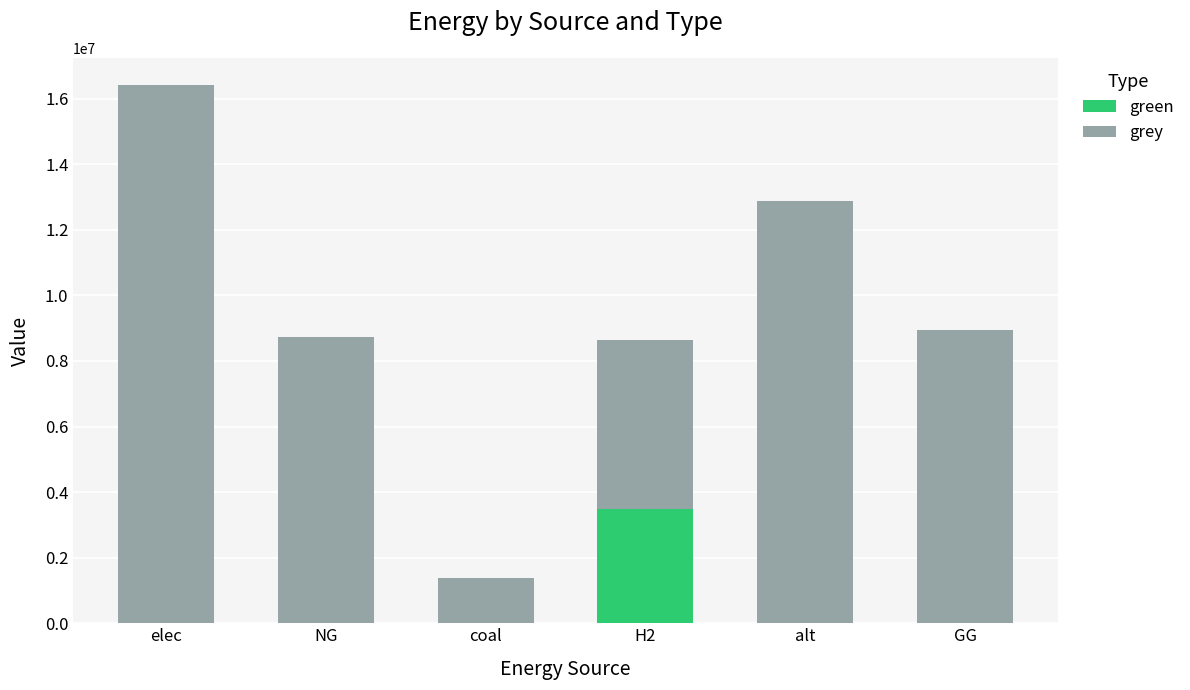

What are all the series names shown in the legend?

green, grey